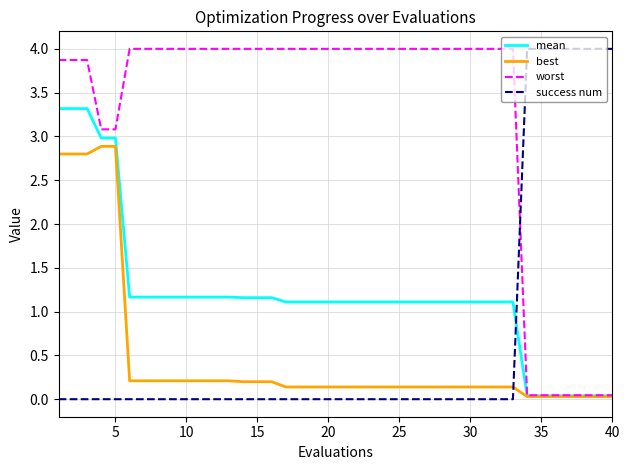

Which series ends up on top after the final intersection of success num and worst?

success num